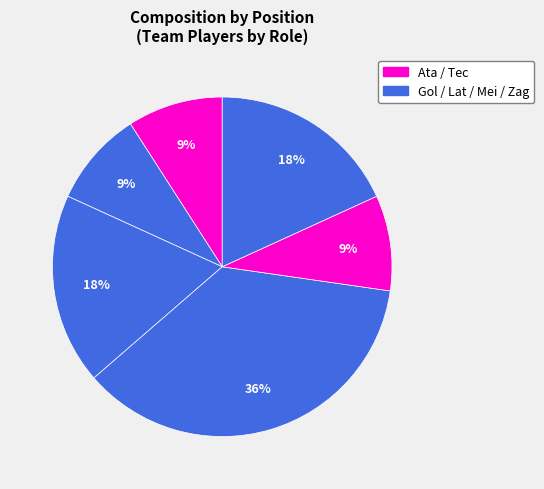

Count the number of slices in the pie.

6